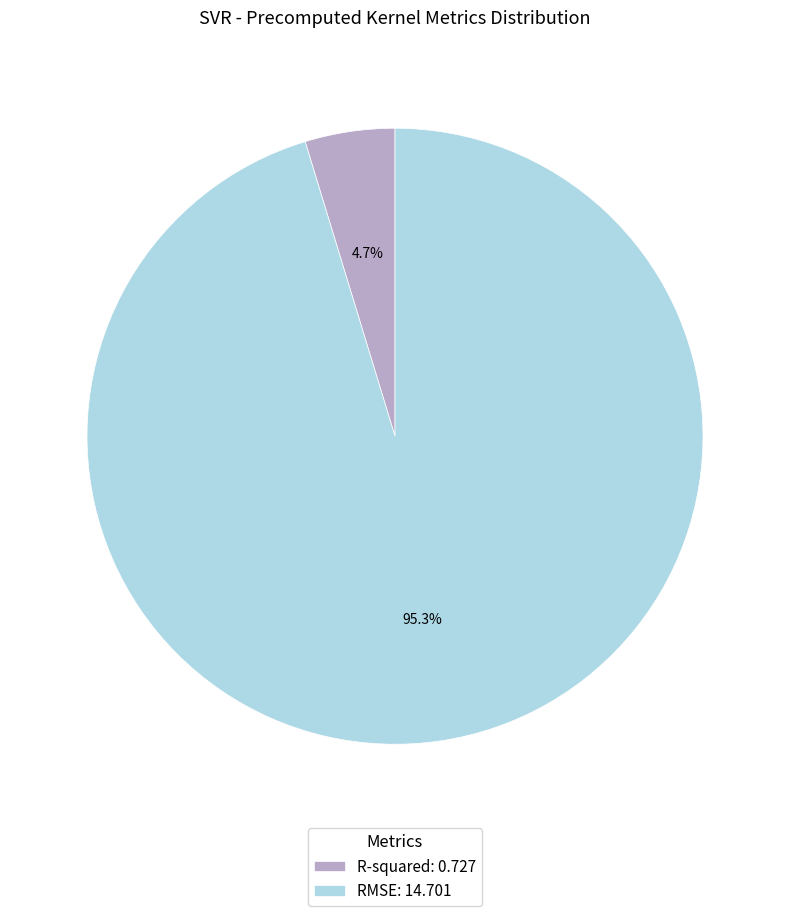

To the nearest percent, what is the difference between the RMSE and R-squared slice percentages?

91%